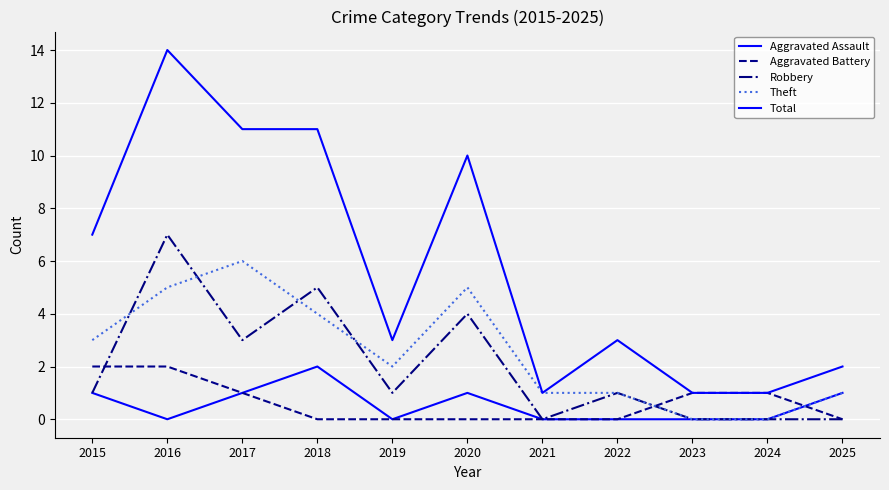

The value of Total at 2015 is 11. True or false?

False